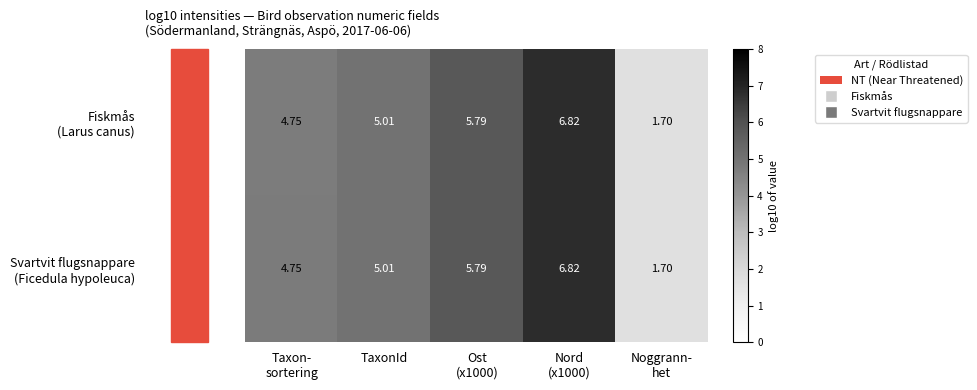

At which category does the chart reach its minimum across all series?

Noggrann-
het